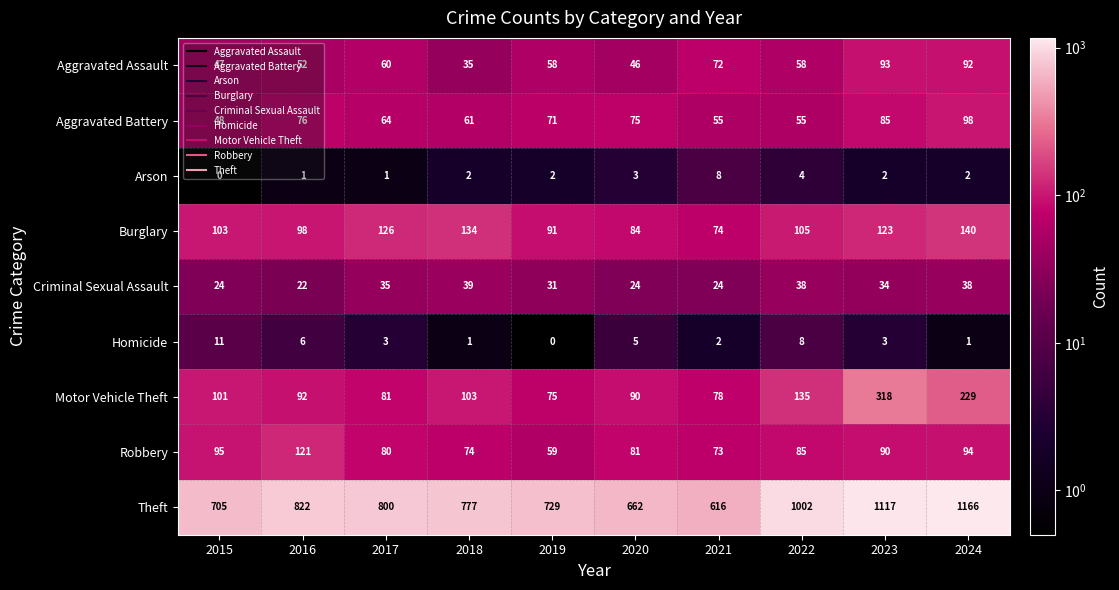

What is the difference between the highest and lowest values at 2017?

799